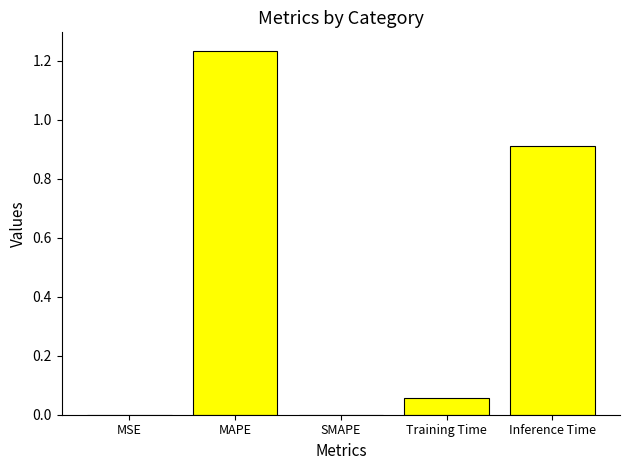

Are the bars horizontal?

No